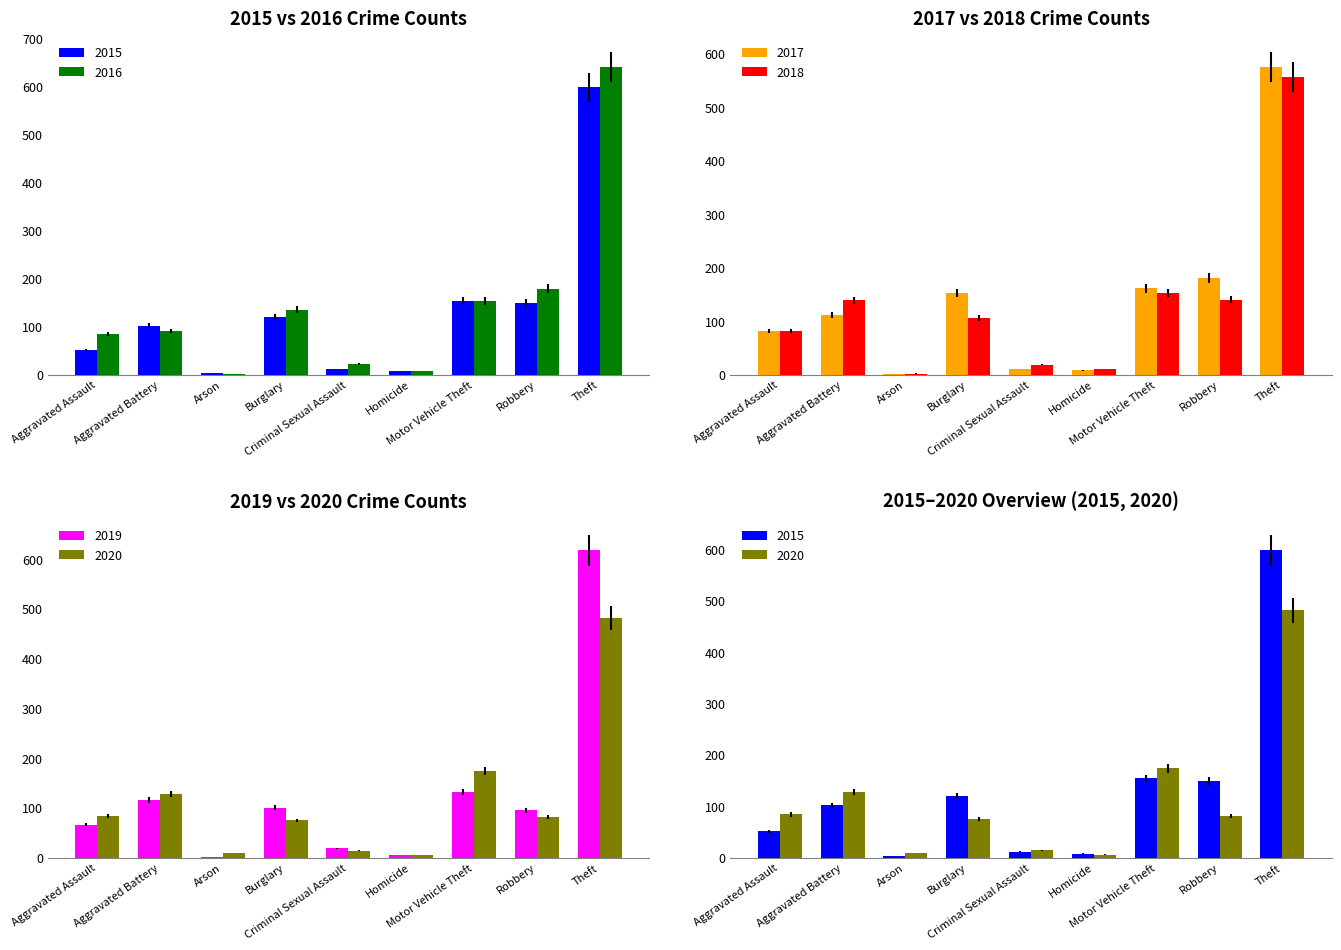

What is the value of the 2018 bar at the 7th from the left?

153